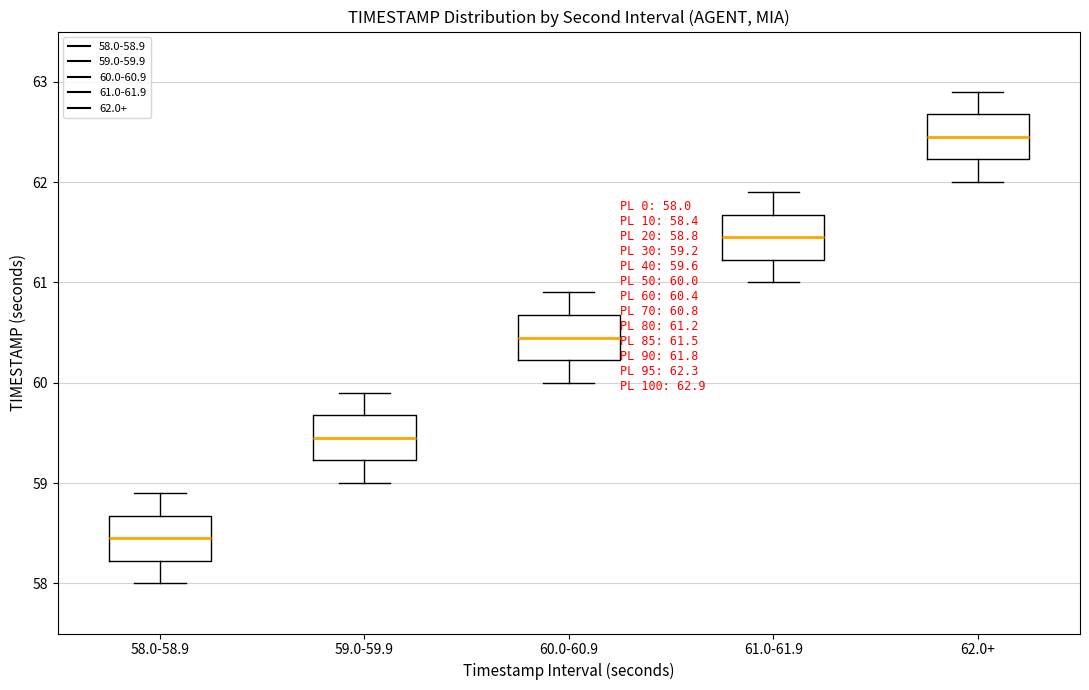

Which box's median line is the lowest?

58.0-58.9